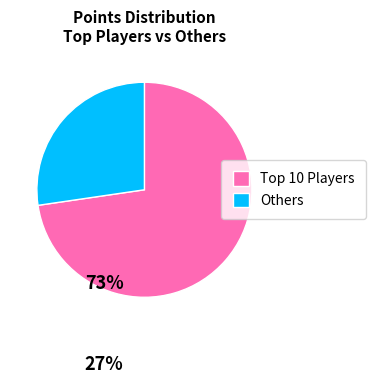

What is the majority slice?

Top 10 Players